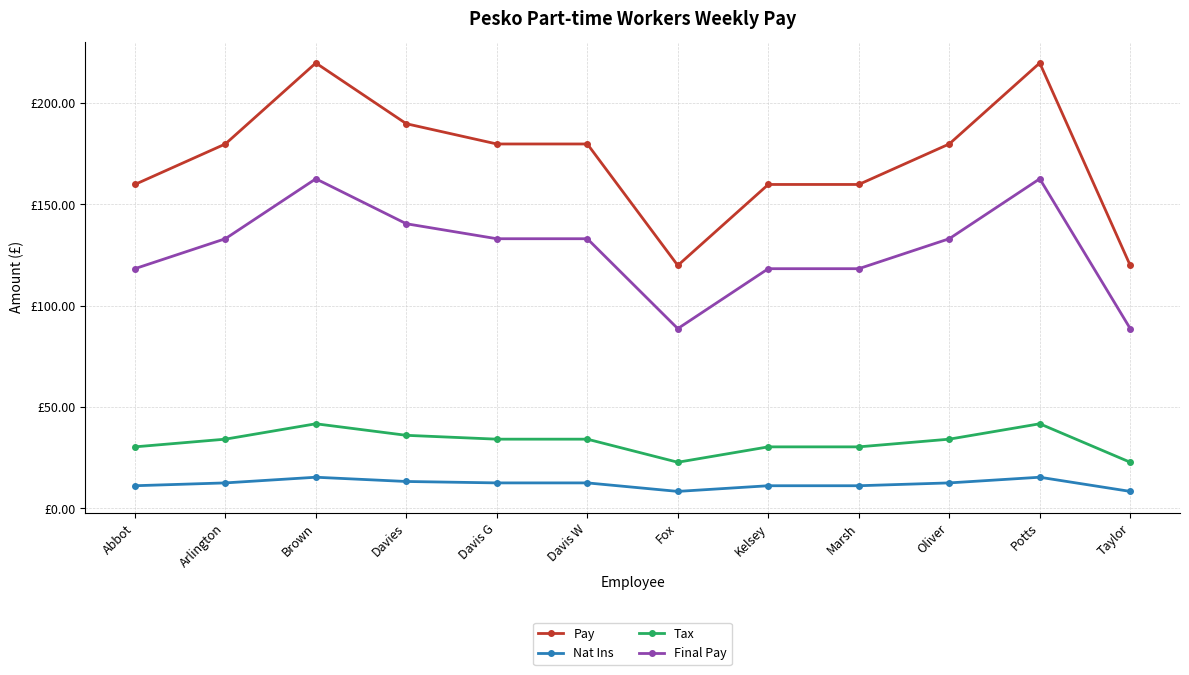

Which label corresponds to the largest value in the chart?

Brown